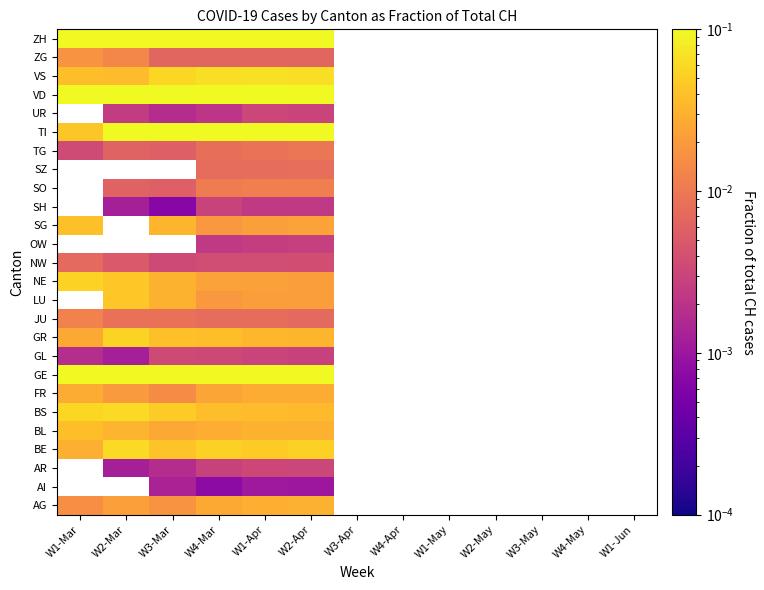

Which category has the highest value in the SZ series?

W1-Mar